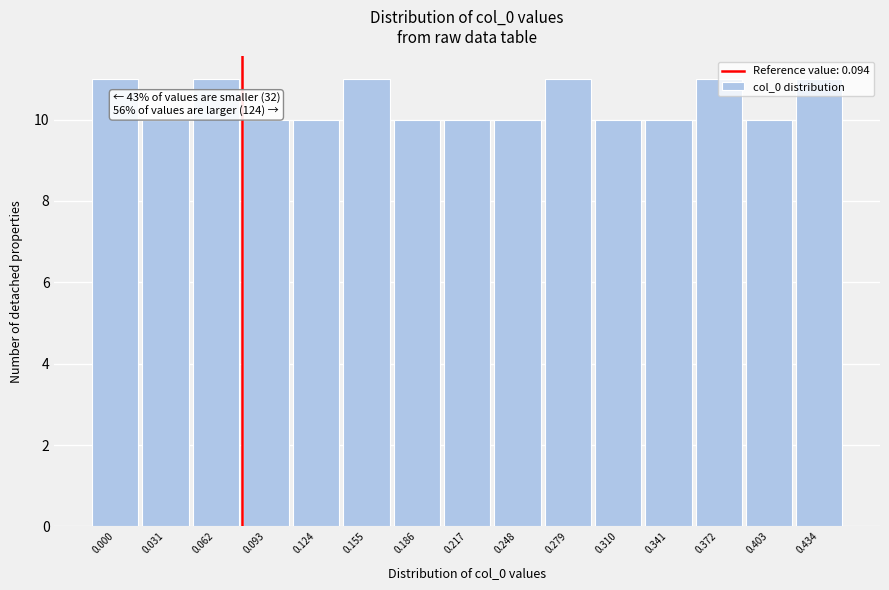

Approximately how many times larger is the value at 0.341 compared to 0.093?

1.0